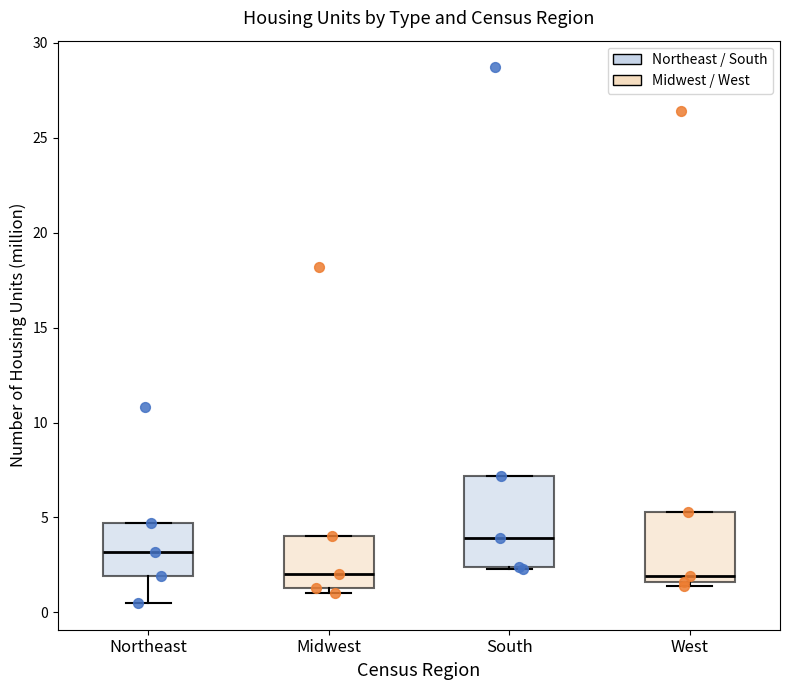

Reading left to right, read every box against the y-axis: the position of its median line, the range the box covers, and the ends of its whiskers. The values are not printed on the chart, so give them approximately, as read against the axis.

Northeast: median 3.0, box 2.0 to 4.5, whiskers 0.5 to 4.5
Midwest: median 2.0, box 1.5 to 4.0, whiskers 1.0 to 4.0
South: median 4.0, box 2.5 to 7.0, whiskers 2.5 to 7.0
West: median 2.0, box 1.5 to 5.5, whiskers 1.5 (just below the box's lower edge) to 5.5